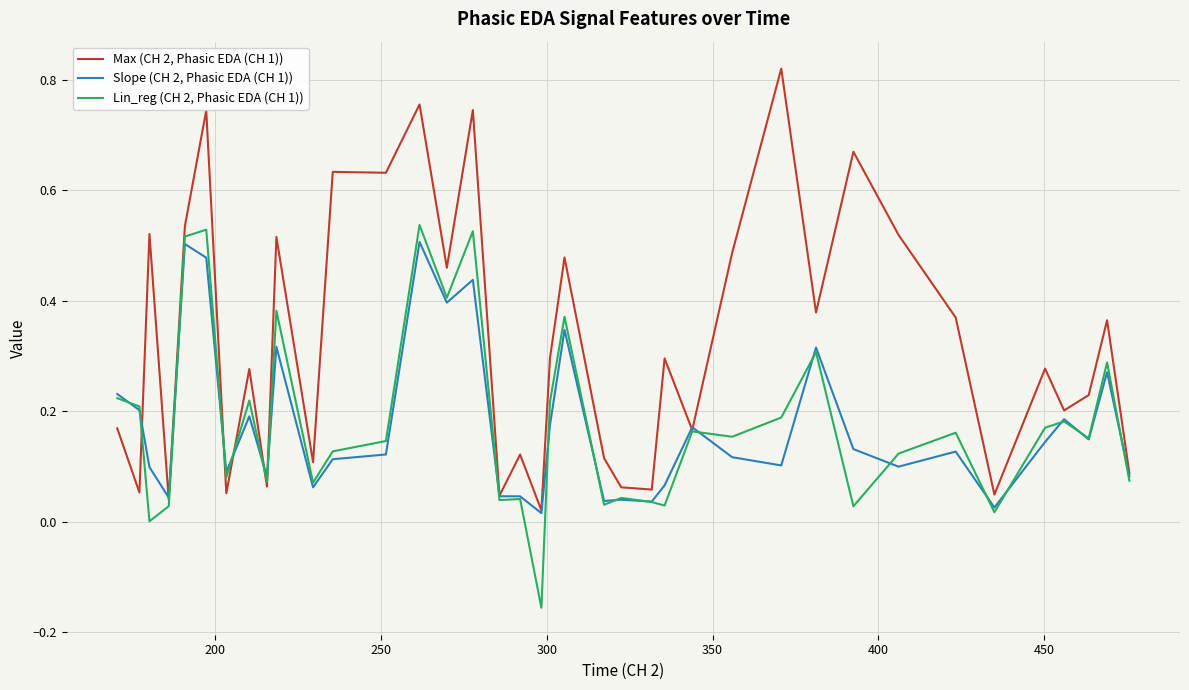

List the series in order of their peak value, lowest first.

Slope (CH 2, Phasic EDA (CH 1)), Lin_reg (CH 2, Phasic EDA (CH 1)), Max (CH 2, Phasic EDA (CH 1))